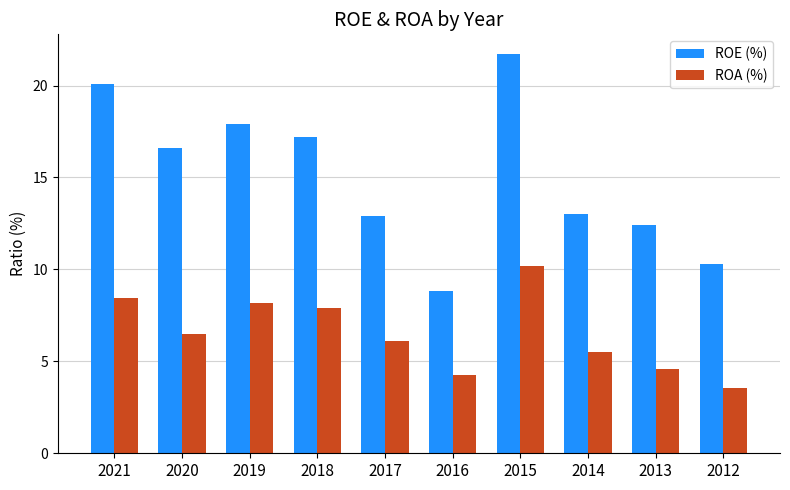

Rank the series by their maximum value, from lowest to highest.

ROA (%), ROE (%)